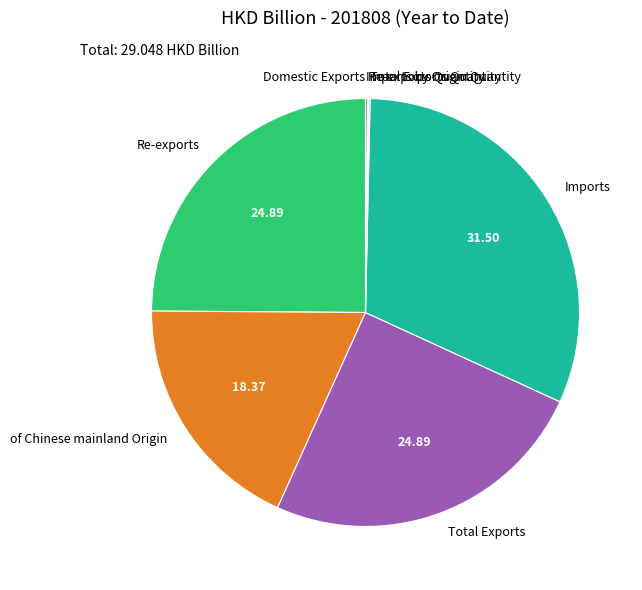

What is the largest slice in the pie chart?

Imports